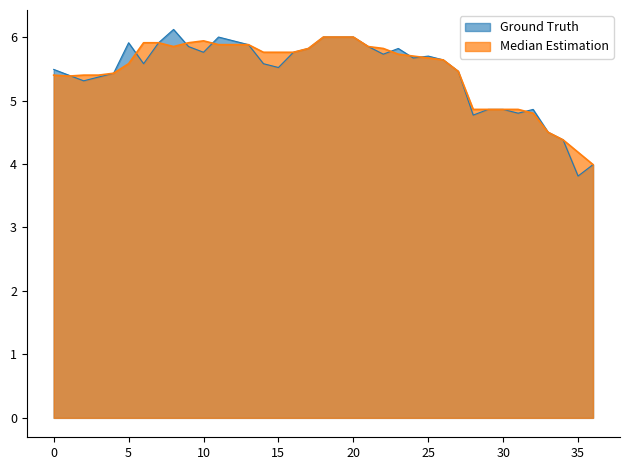

The High series shows 3.2 at 23. True or false?

False